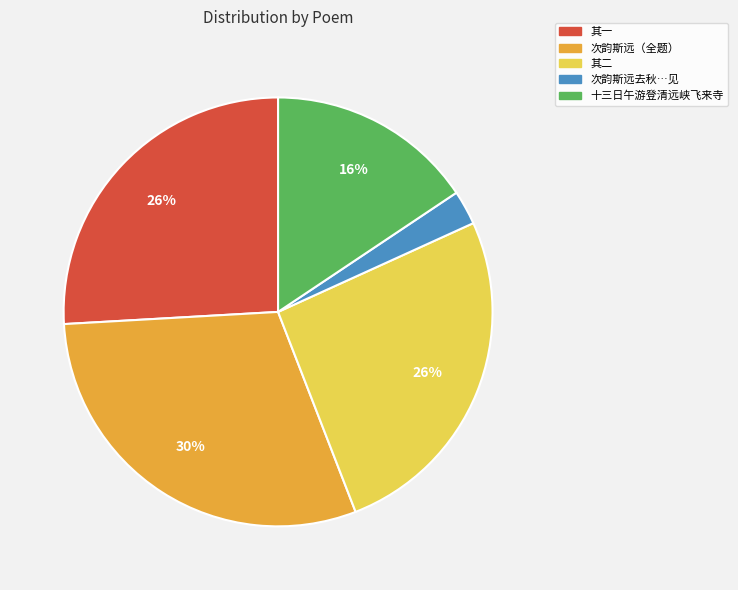

What is the smallest slice in the pie chart?

次韵斯远去秋…见